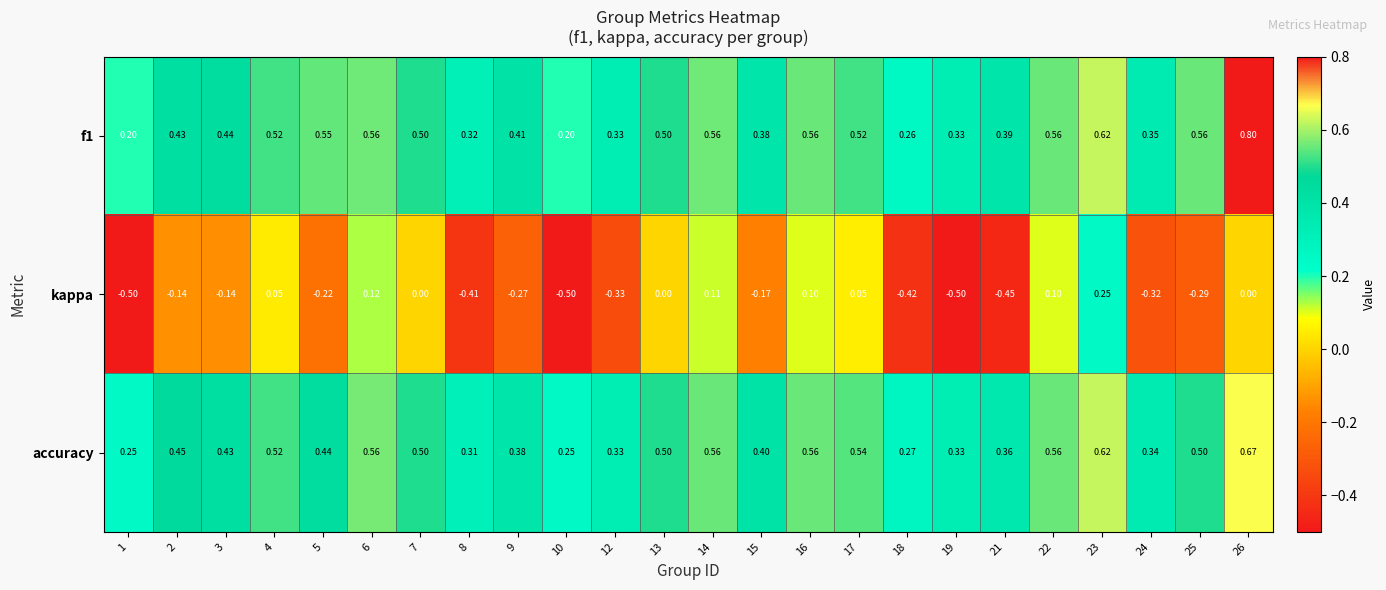

At which category is the sum across all series the highest?

23